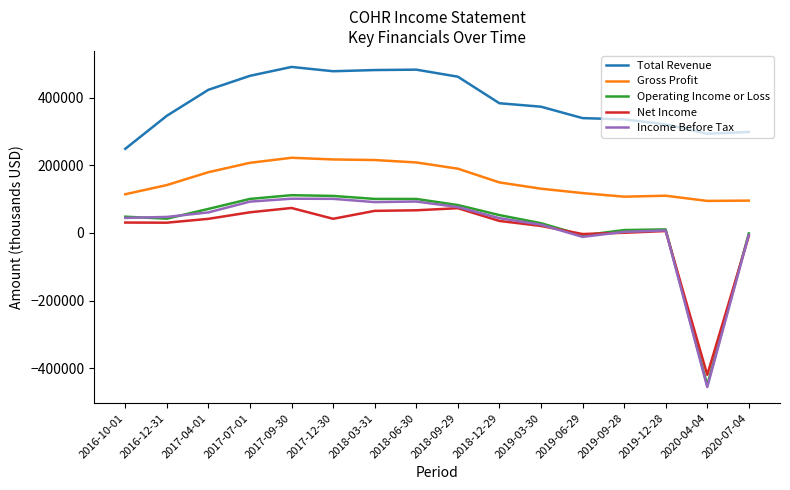

How many series are shown in this chart?

5